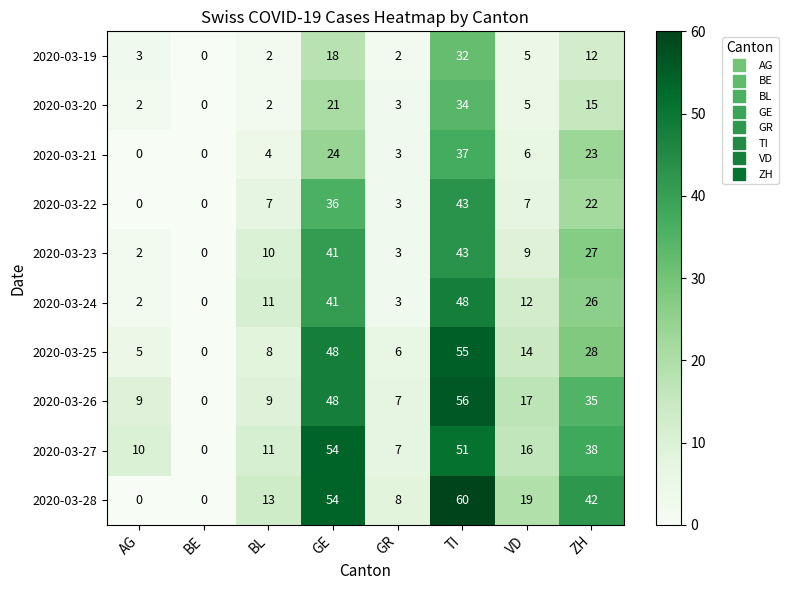

Between GE and GR, which series saw the biggest shift?

2020-03-27